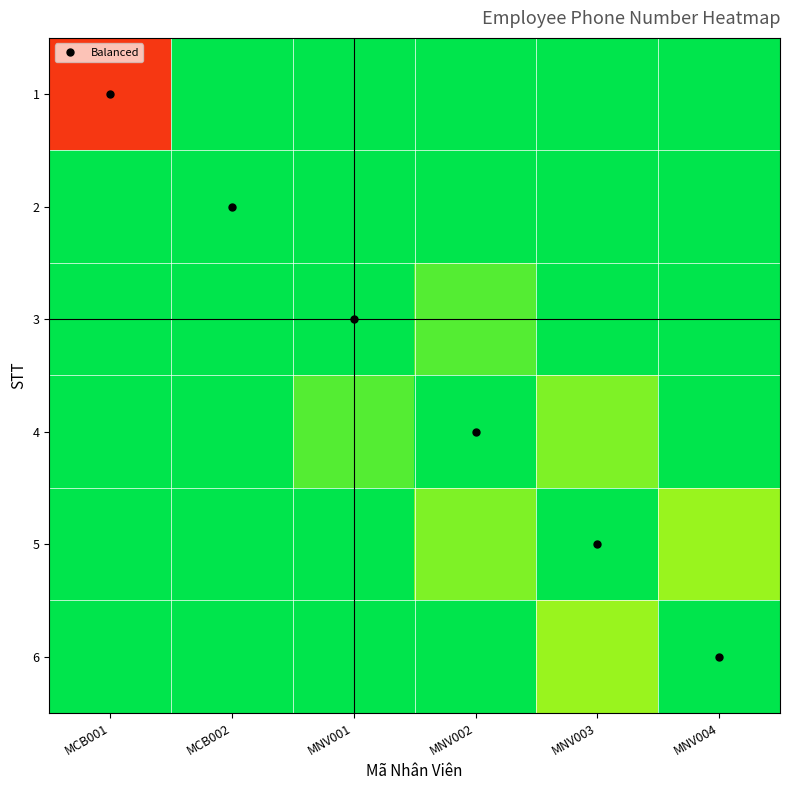

Which has a higher value, MCB001 or MCB002?

MCB002